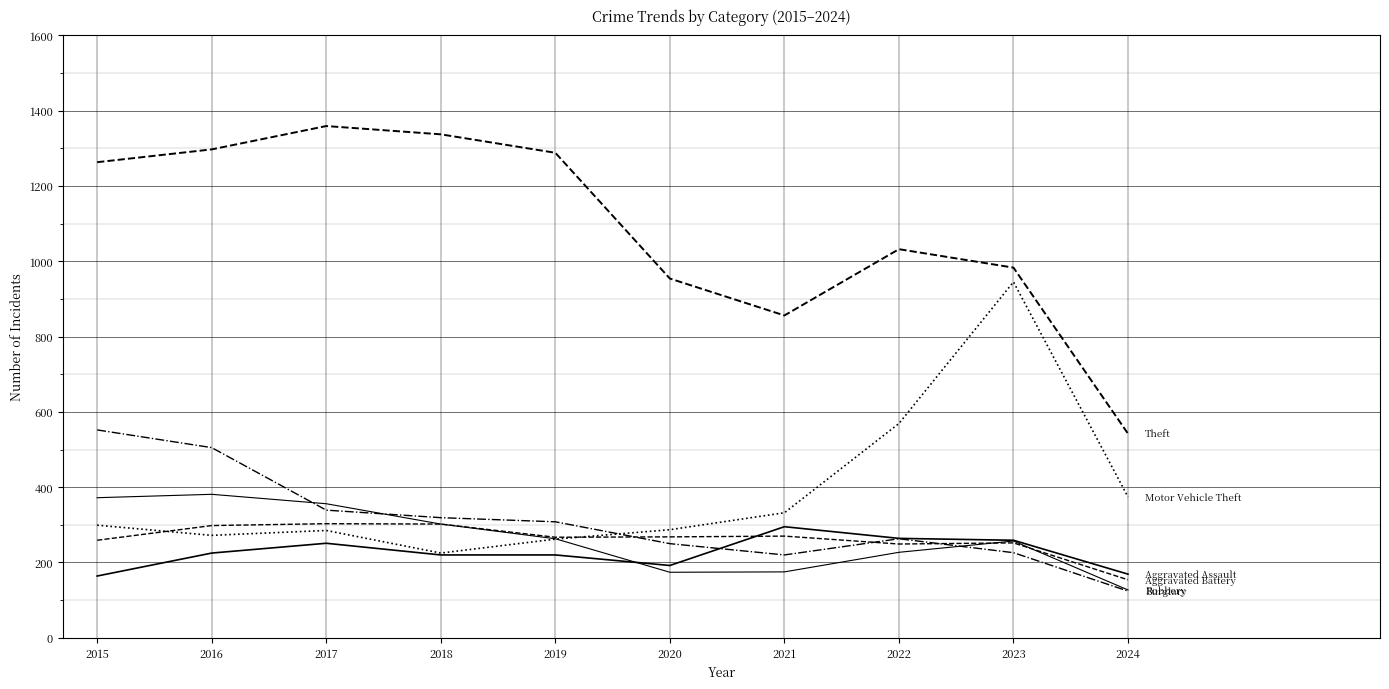

Does the chart display data point markers on the line(s)?

No